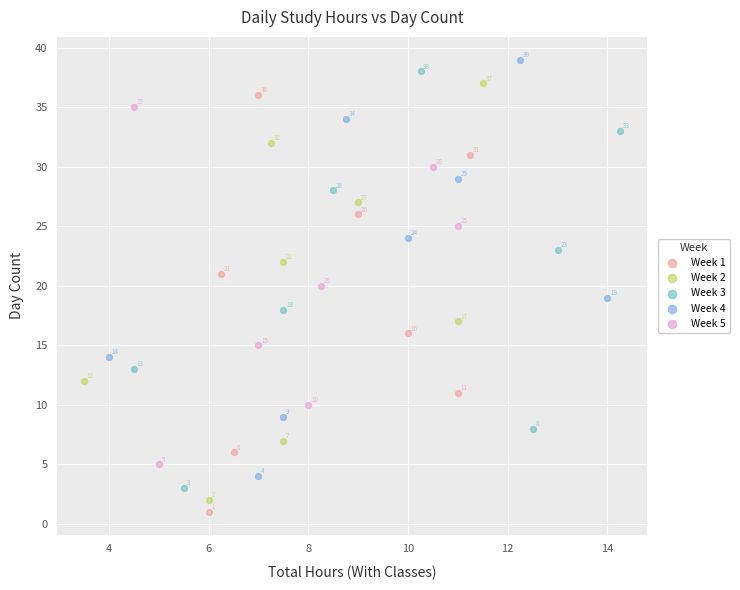

Which series contains the highest Y value?

Week 4